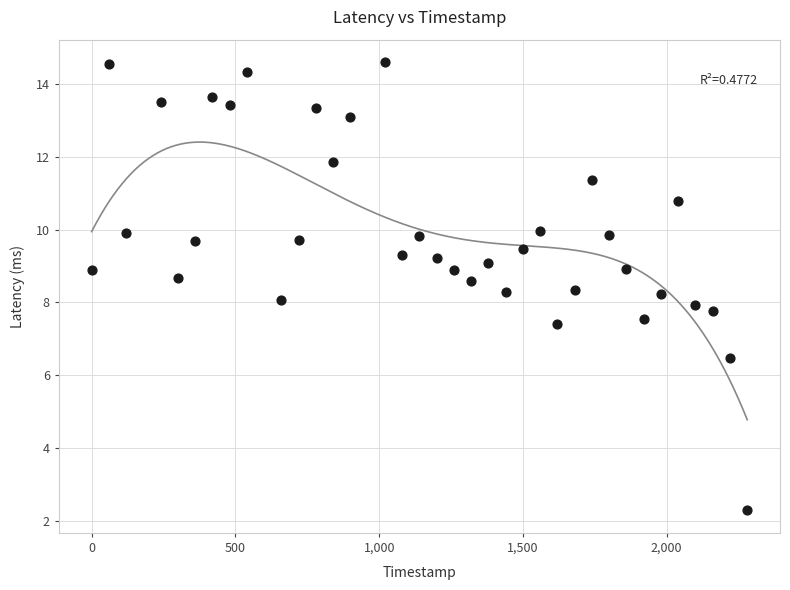

What is the range of Y values (max minus min)?

12.3